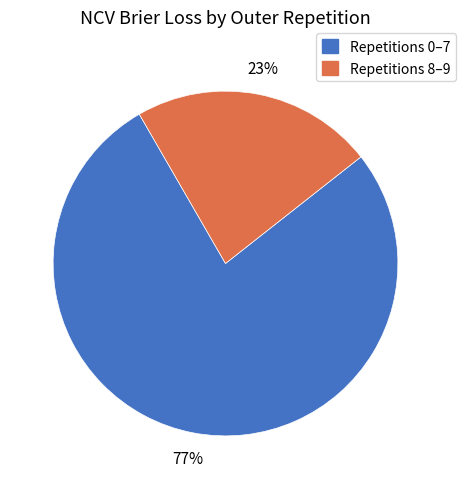

True or false: Repetitions 0–7 accounts for 77% of the total.

True